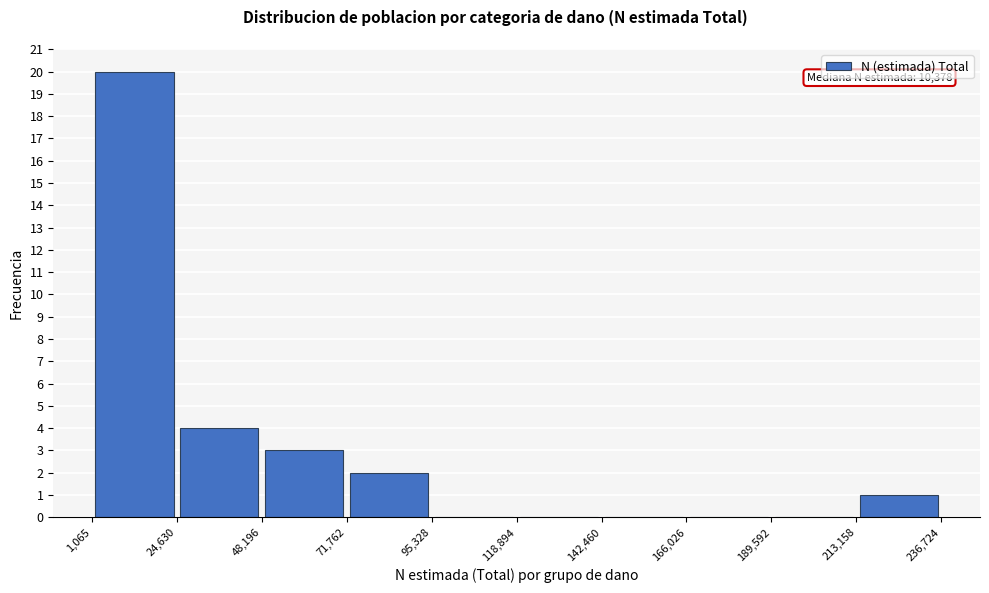

Which range on the x-axis has the tallest bar?

1,065 to 24,630